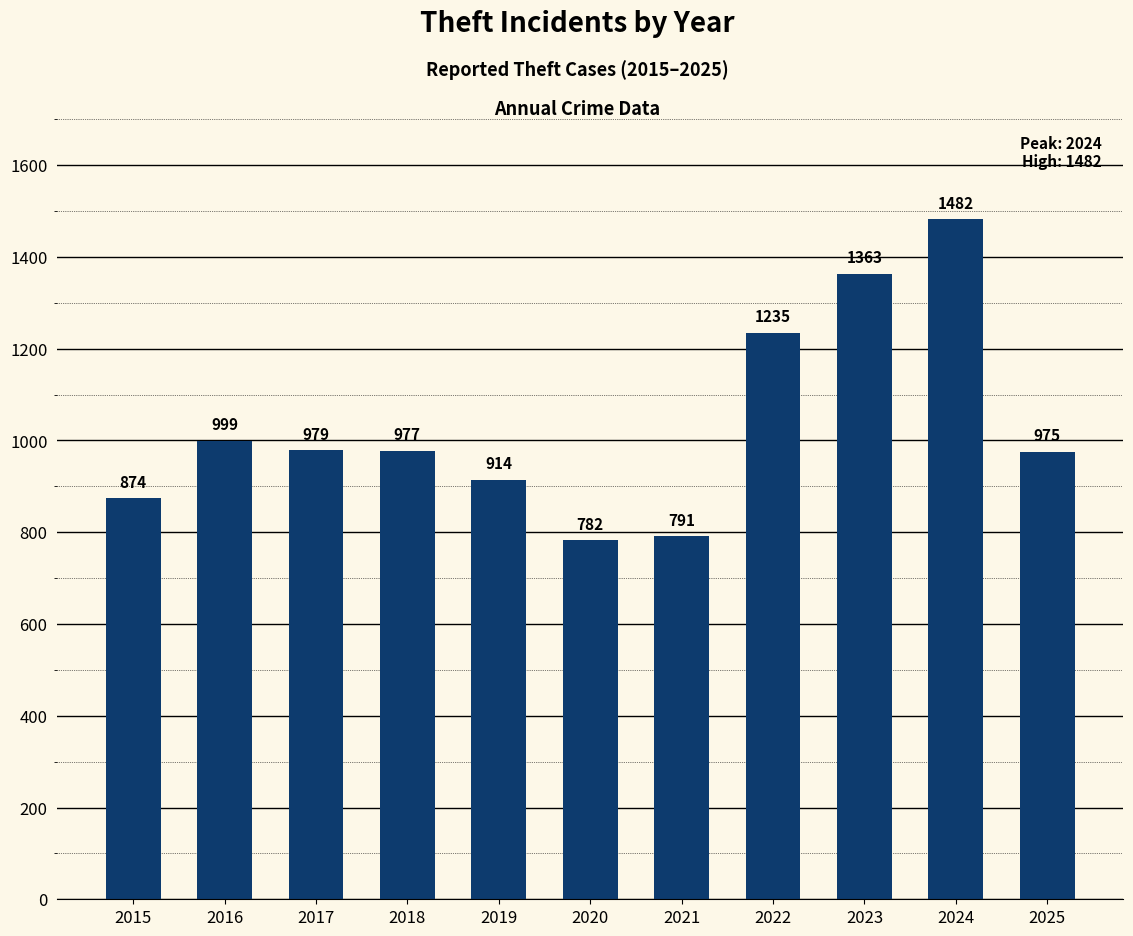

Approximately how many times larger is the value at 2020 compared to 2015?

0.9